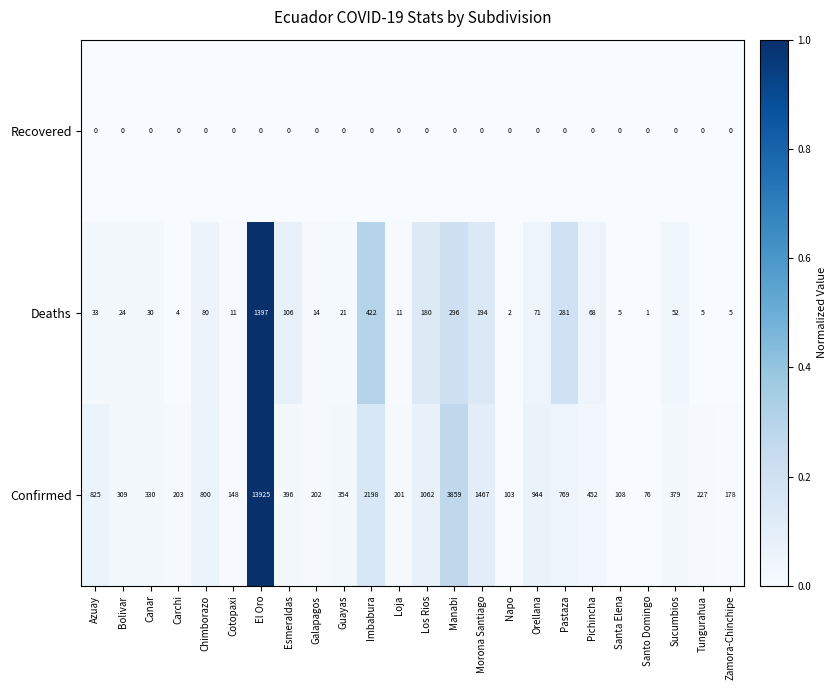

What is the maximum value shown in the chart?

13925